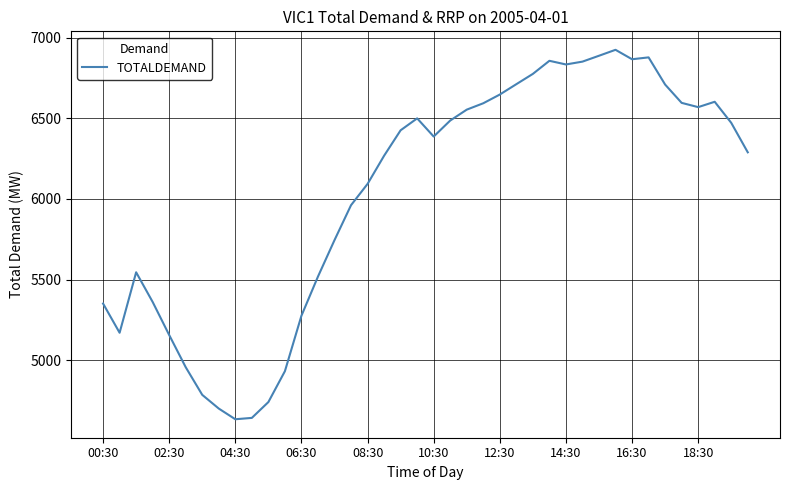

What is the smallest value displayed?

4632.7